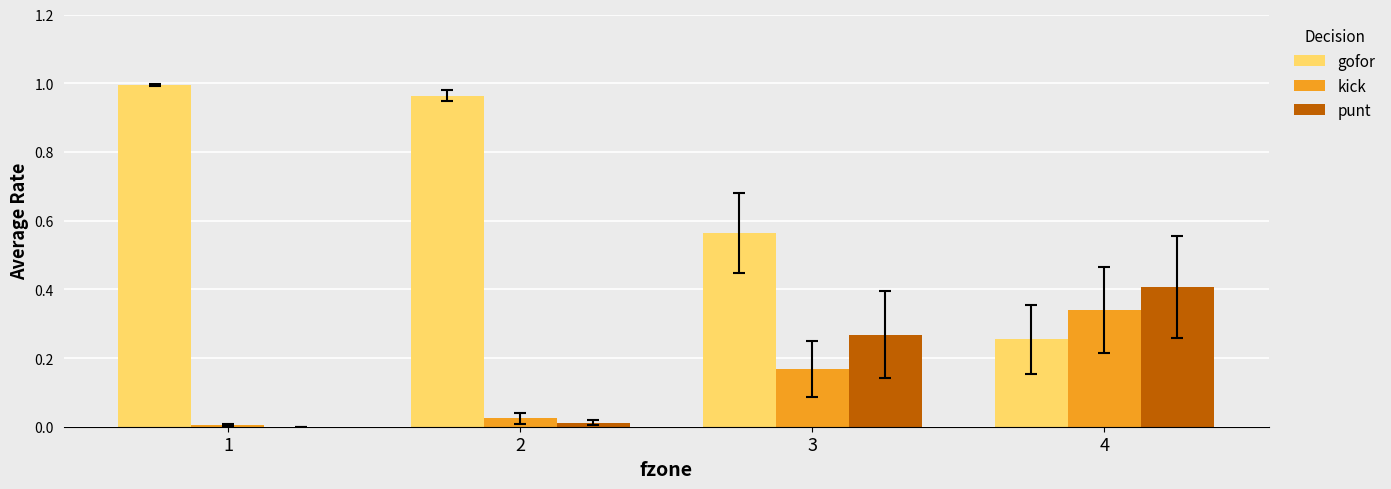

The punt series shows 0.4 at 4. True or false?

True